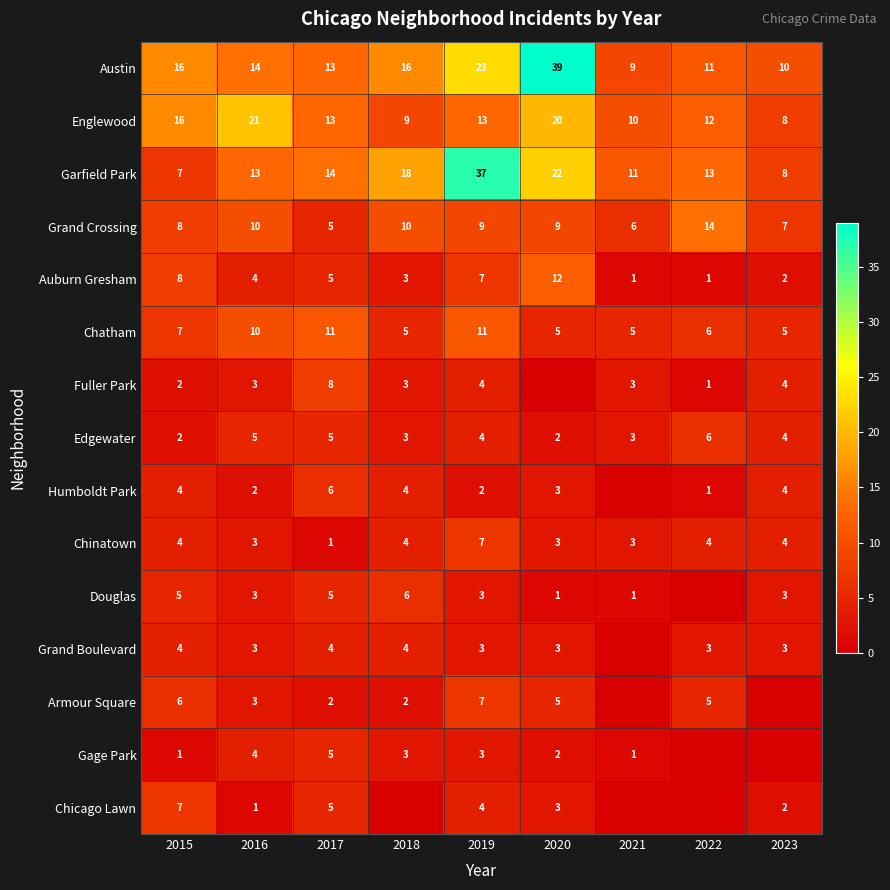

Count the number of data series in this chart.

15